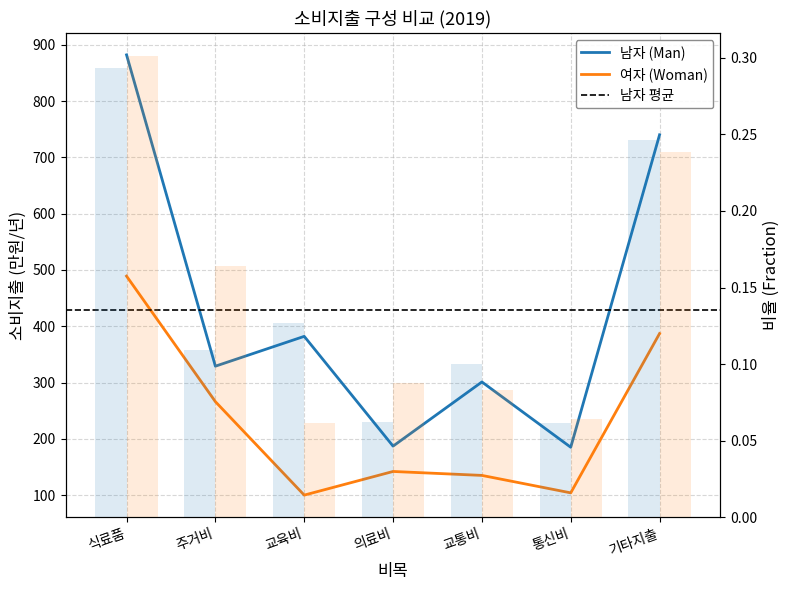

Reading right to left, transcribe all the data shown in this chart.

남자 (Man): 740	185	301	187	382	329	882
여자 (Woman): 387	104	135	142	100	266	489